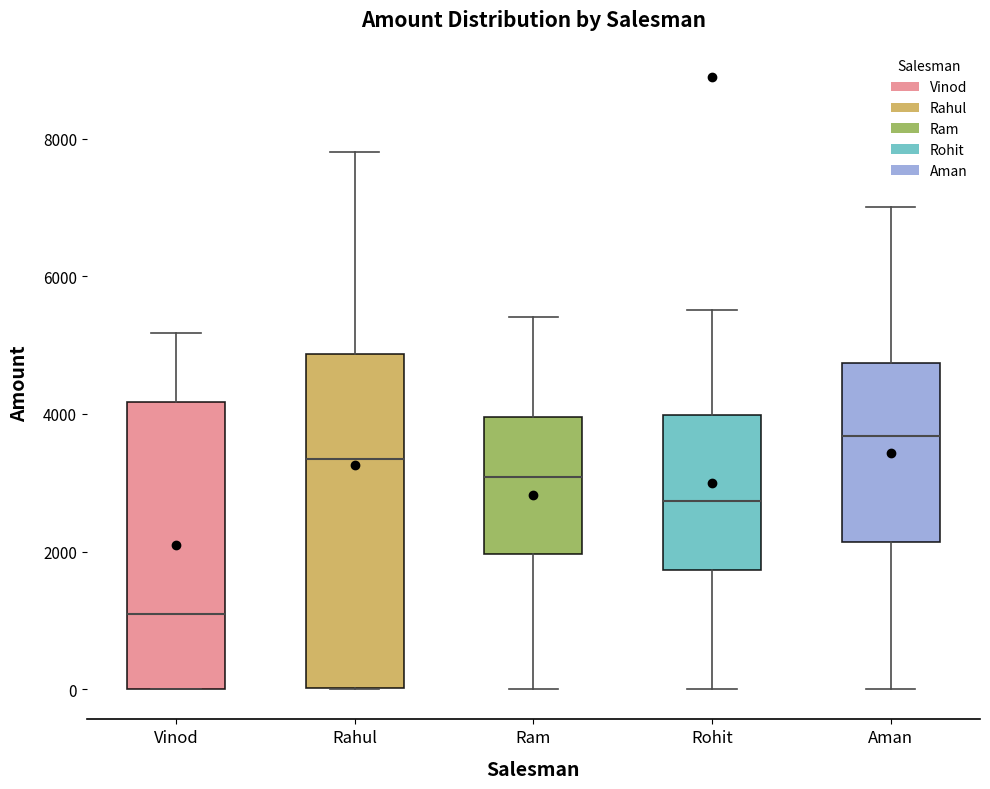

Where does the upper whisker of the box for Rohit end on the y-axis? The values are not printed on the chart, so give them approximately, as read against the axis.

5600